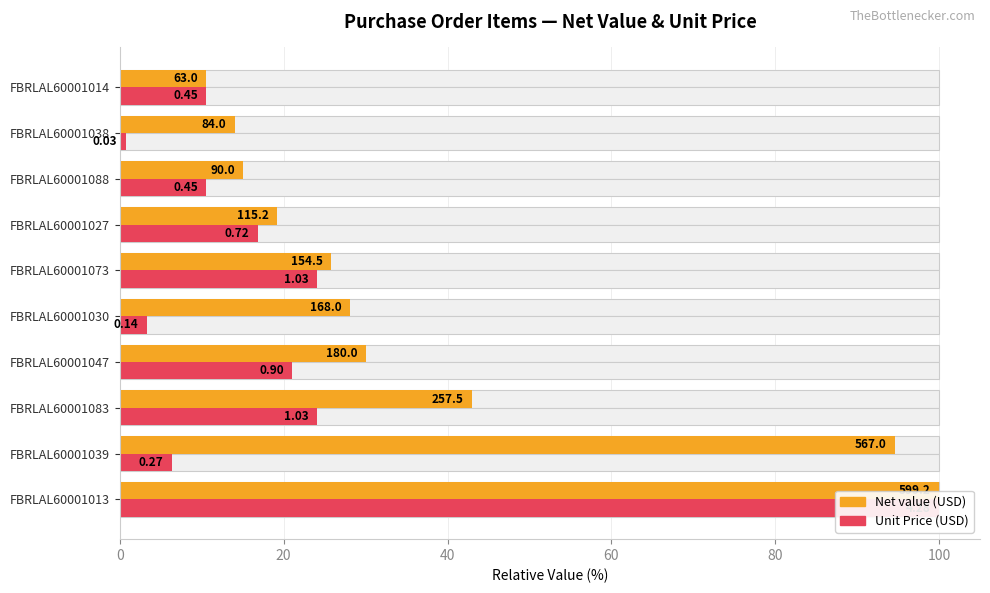

True or false: Net value has a value of 100.0 at FBRLAL60001013.

True